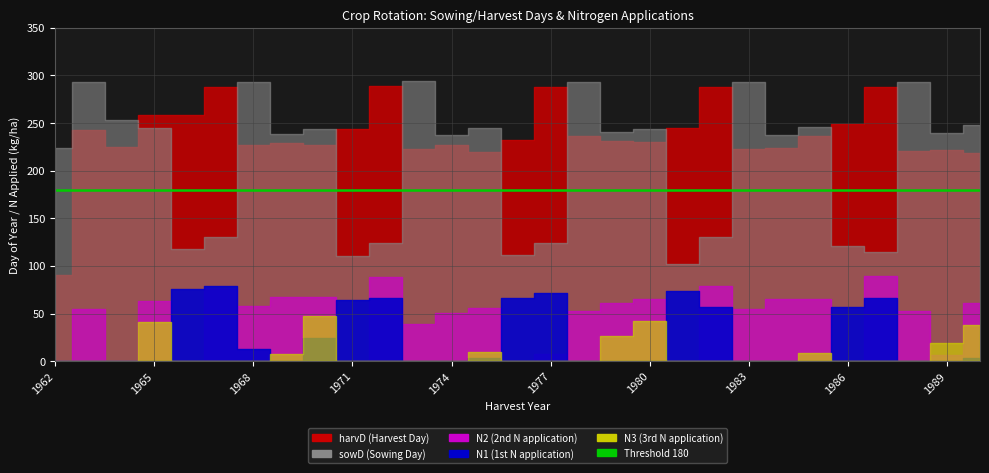

True or false: harvD has a value of 487.9 at 1987.

False